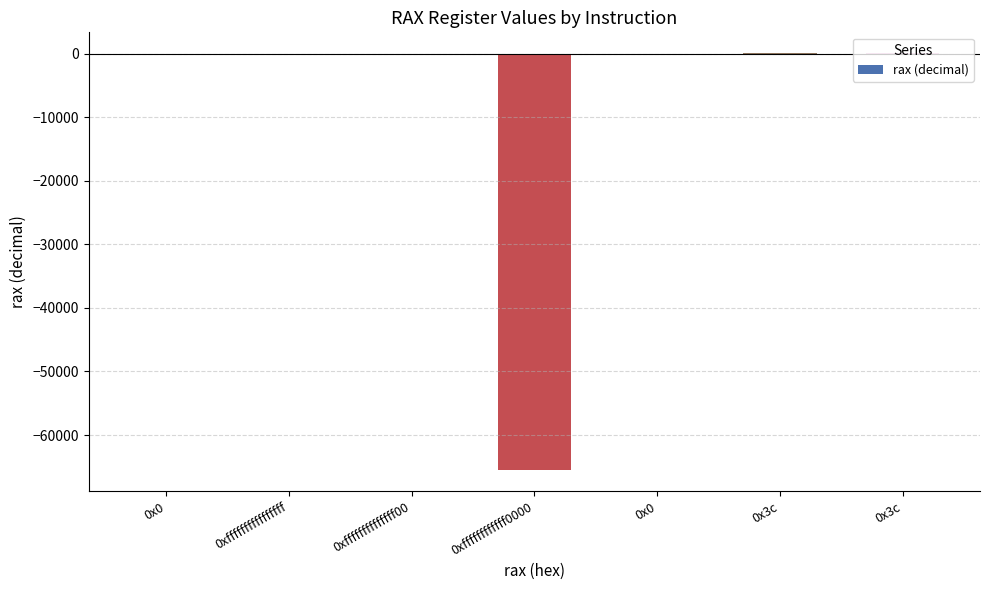

Between 0x0 and 0x0, which is larger?

0x0